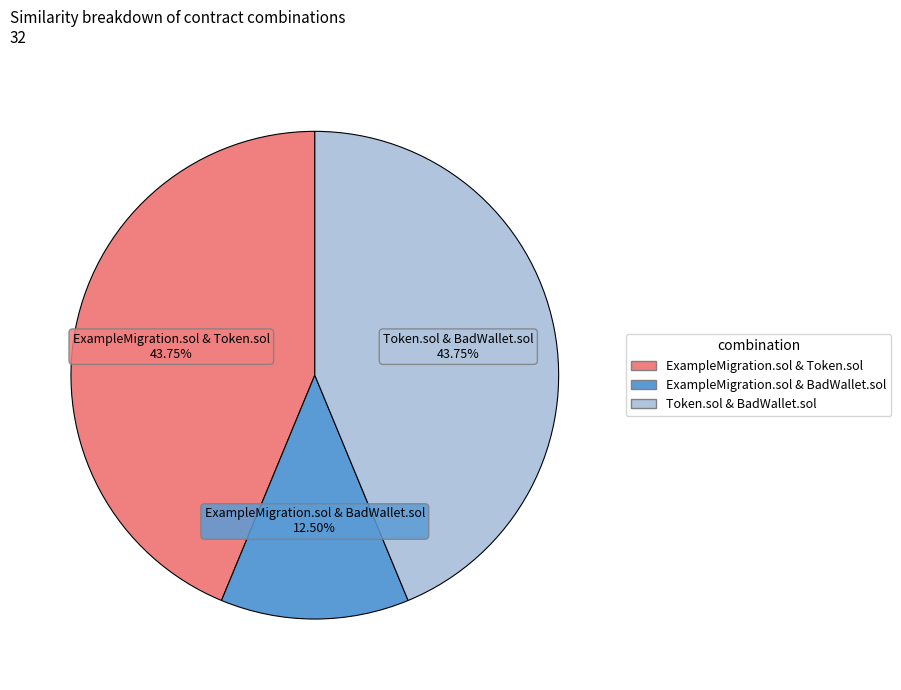

Does any single category account for the majority?

No